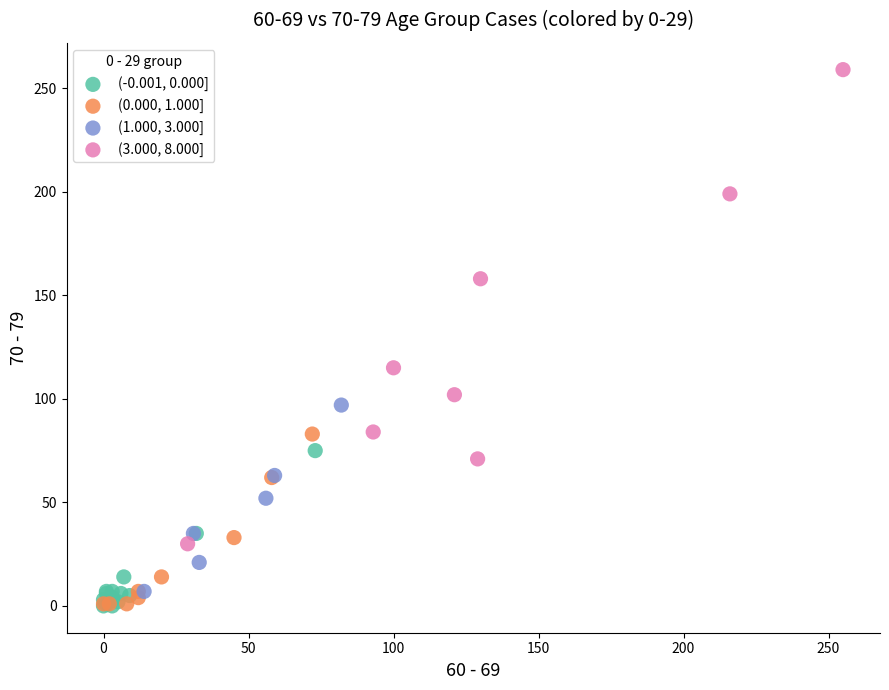

Which series reaches the maximum Y coordinate?

(3.000, 8.000]